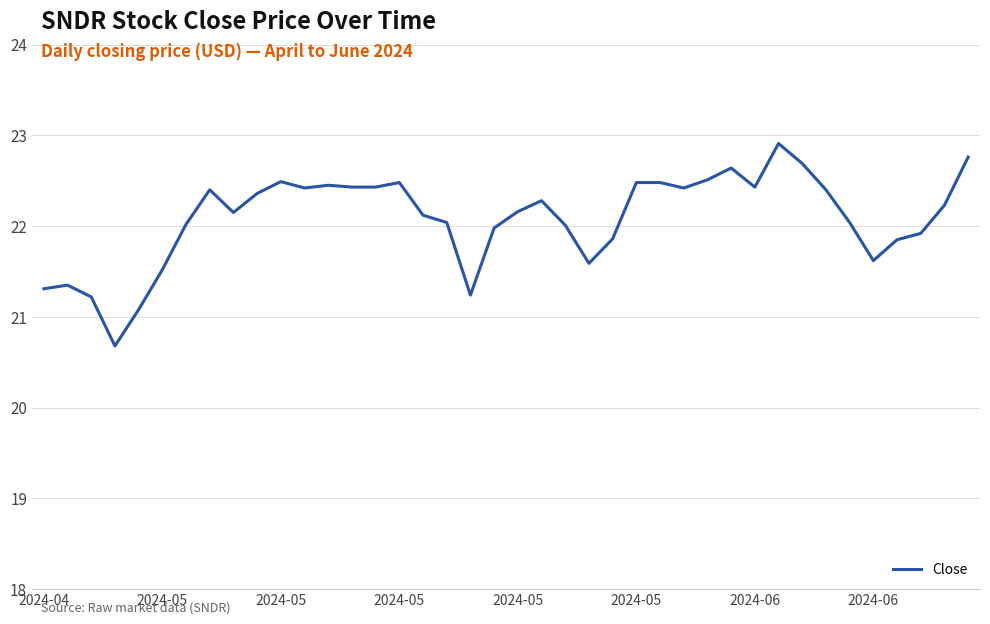

What is the difference between the maximum and minimum values?

2.2